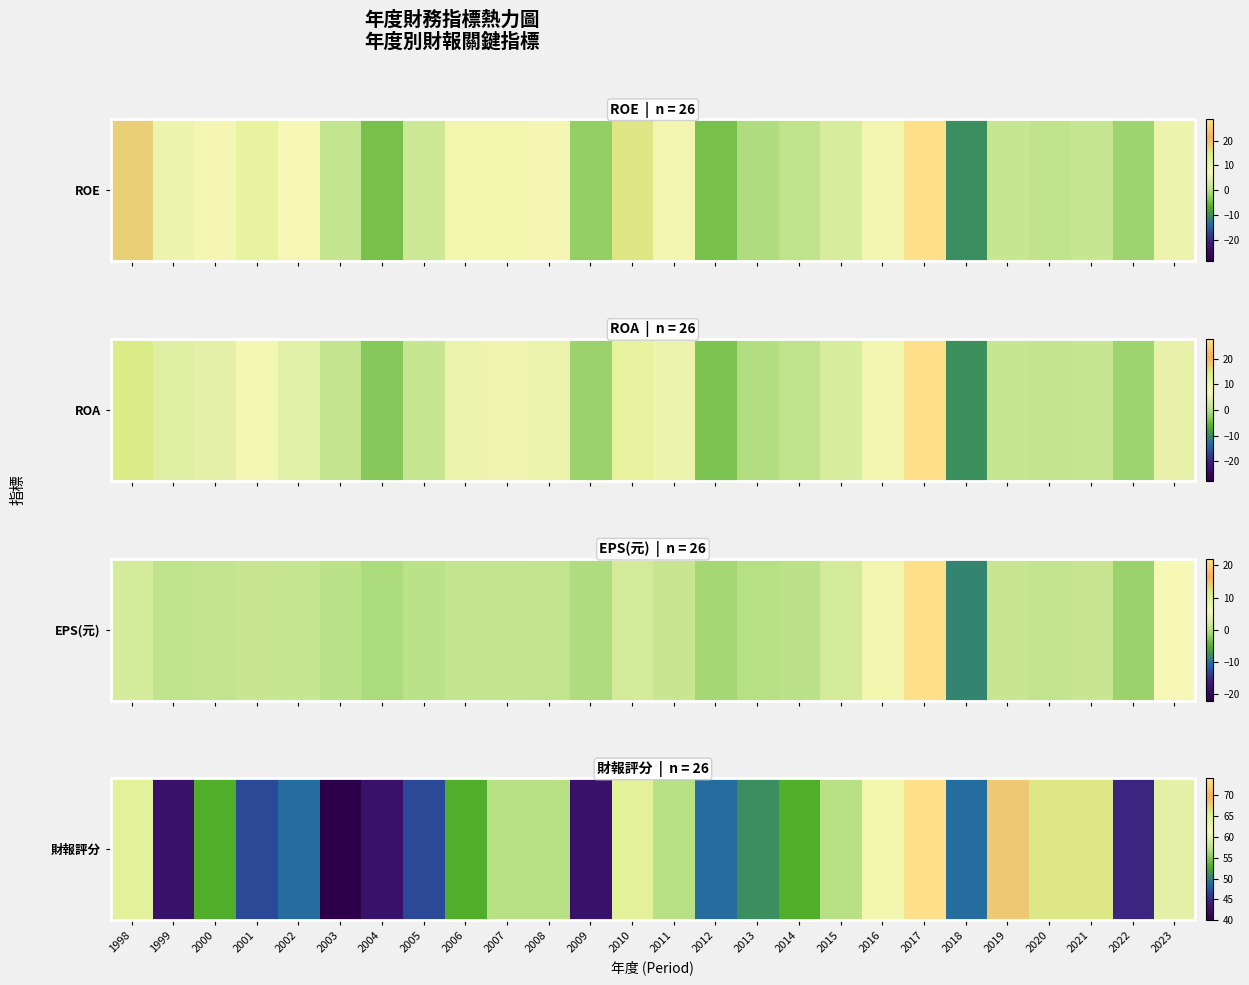

What is the approximate value at 2003, to the nearest 5?

40